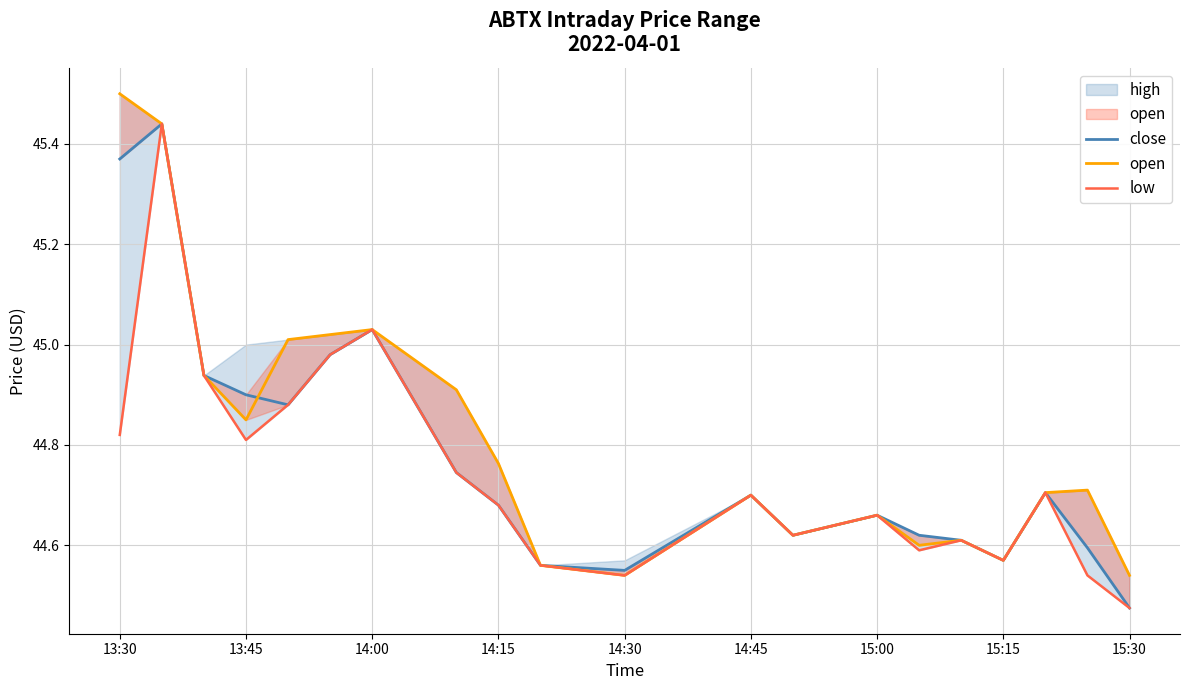

How many lines are shown in the chart?

3